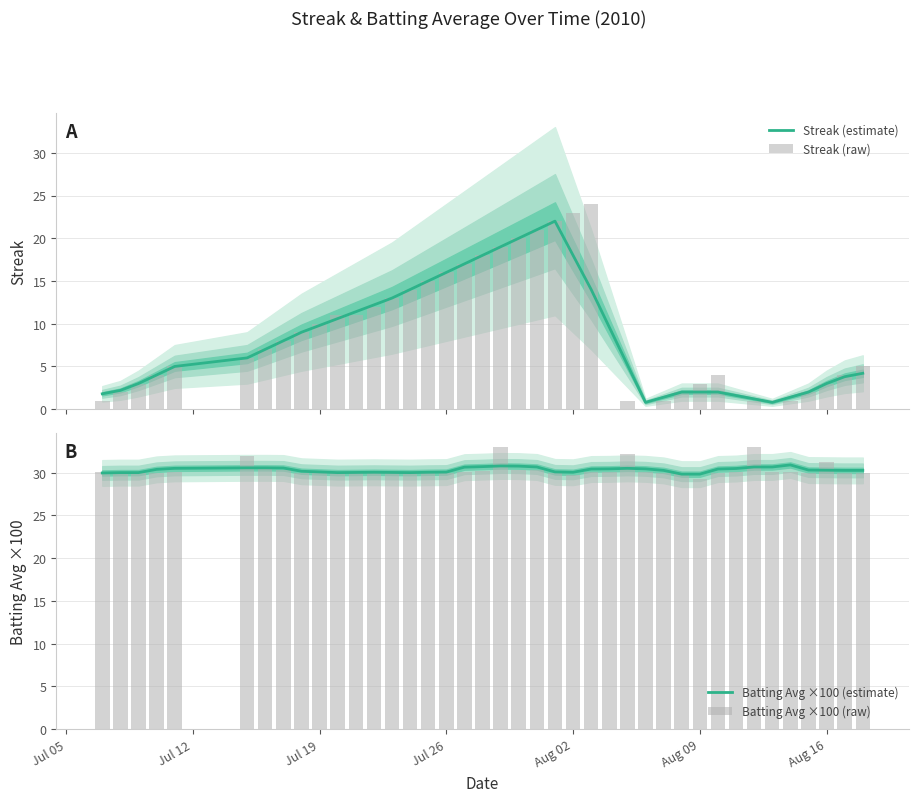

Reading left to right, list all the values displayed in this chart.

Streak (estimate): 1.8	2.2	3.0	4.0	5.0	6.0	7.0	8.0	9.0	9.8	10.6	11.4	12.2	13.0	14.0	15.0	16.0	17.0	18.0	19.0	20.0	21.0	22.0	18.0	14.0	9.6	5.2	0.8	1.4	2.0	2.0	2.0	1.6	1.2	0.8	1.4	2.0	3.0	3.8	4.2
Streak (raw): 1.0	2.0	3.0	4.0	5.0	6.0	7.0	8.0	9.0	10.0	11.0	11.0	12.0	13.0	14.0	15.0	16.0	17.0	18.0	19.0	20.0	21.0	22.0	23.0	24.0	0.0	1.0	0.0	1.0	2.0	3.0	4.0	0.0	1.0	0.0	1.0	2.0	3.0	4.0	5.0
Batting Avg ×100 (estimate): 30.0	30.0	30.0	30.4	30.5	30.6	30.6	30.5	30.2	30.1	30.0	30.0	30.0	30.0	30.0	30.0	30.1	30.6	30.7	30.8	30.8	30.7	30.1	30.0	30.4	30.4	30.5	30.4	30.3	29.8	29.8	30.4	30.5	30.7	30.7	30.9	30.3	30.3	30.3	30.3
Batting Avg ×100 (raw): 30.1	29.8	30.0	30.0	30.1	32.0	30.4	30.3	30.0	30.0	30.1	30.0	29.9	30.1	30.1	30.0	29.9	30.1	30.2	33.0	30.3	30.3	30.0	29.7	30.1	30.1	32.2	30.1	30.0	29.8	29.2	30.0	30.1	33.0	30.1	30.1	30.0	31.3	30.0	30.0